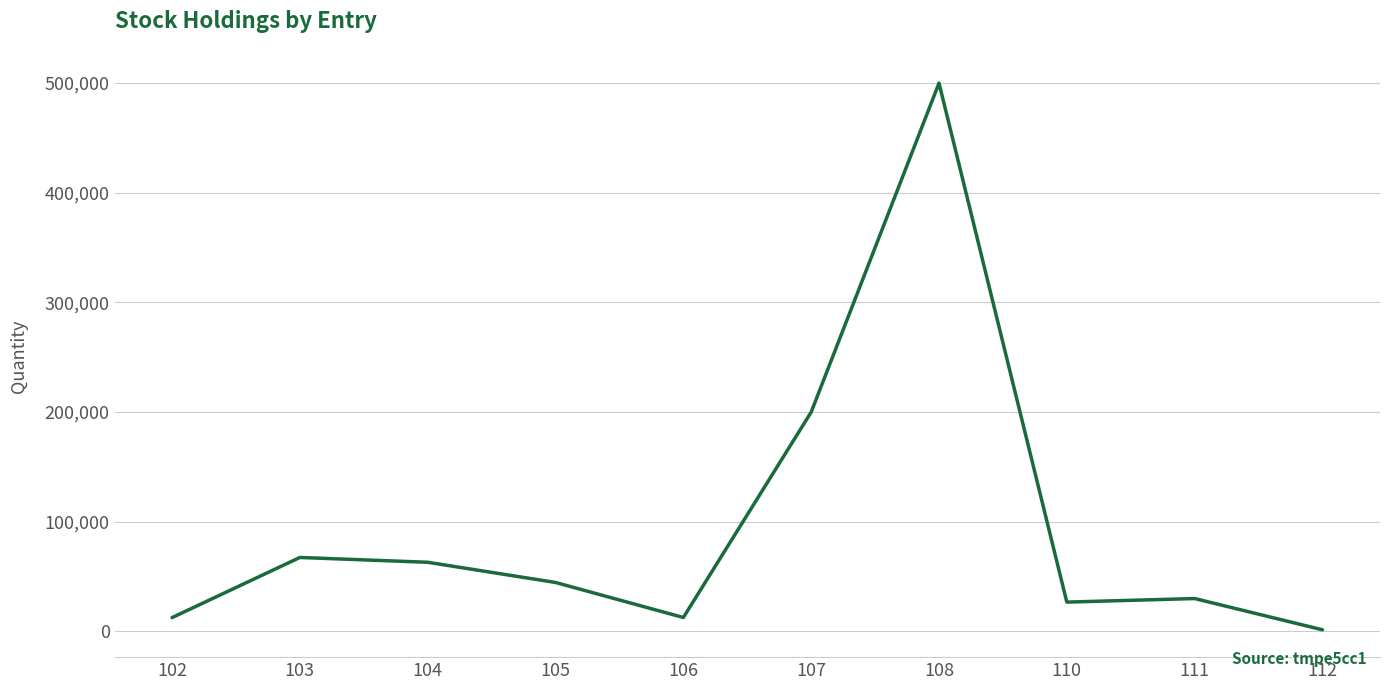

What is the greatest value displayed?

500000